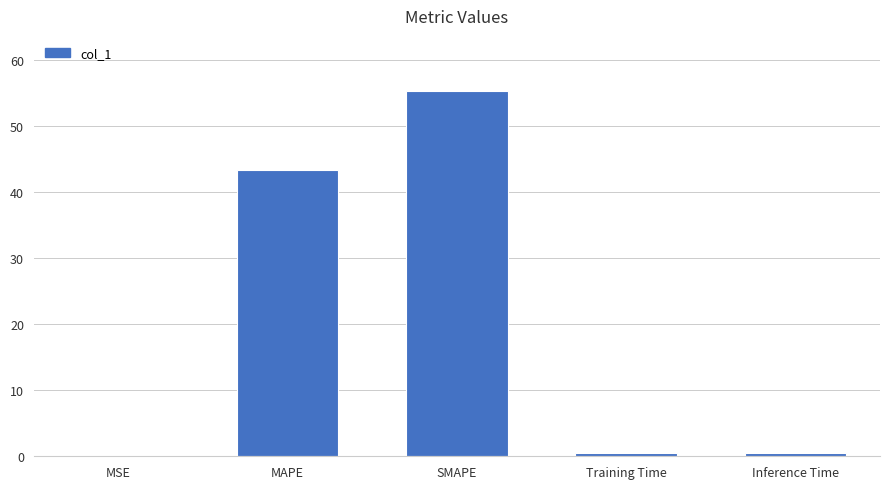

At which category does the chart reach its peak across all series?

SMAPE